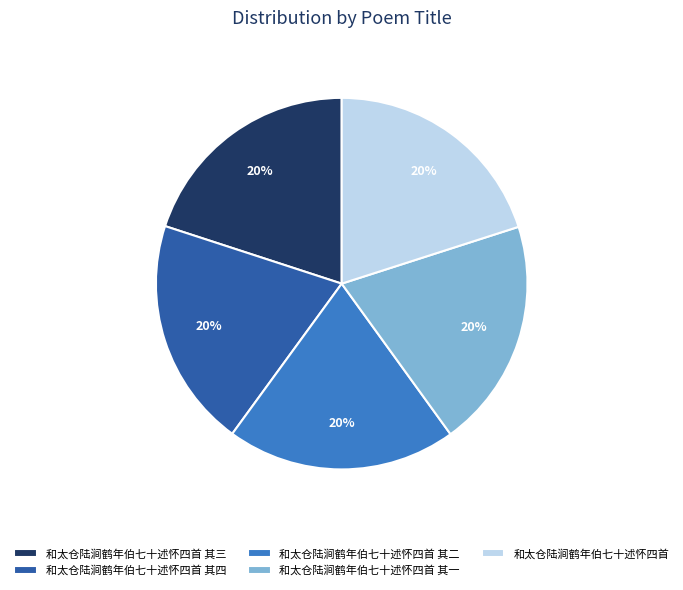

Is it true that 和太仓陆涧鹤年伯七十述怀四首 其二 is 20% of the pie?

True